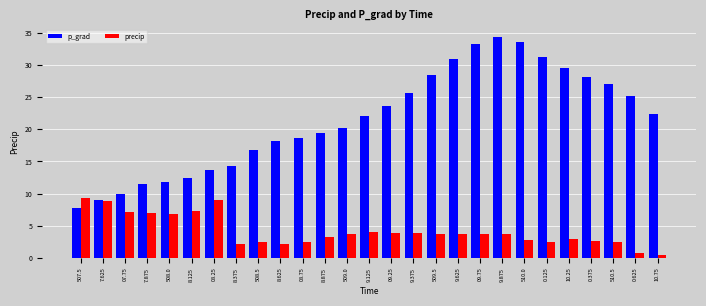

What is the sum of the precip values at 8.625 and 9.875?

5.9